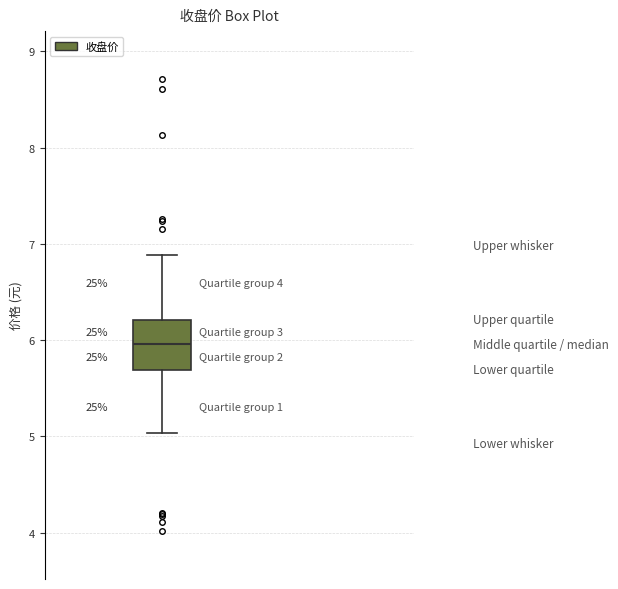

Read this box plot against the y-axis: the position of the median line, the range covered by the box, and the ends of both whiskers. The values are not printed on the chart, so give them approximately, as read against the axis.

median 6.0, box 5.7 to 6.2, whiskers 5.0 to 6.9